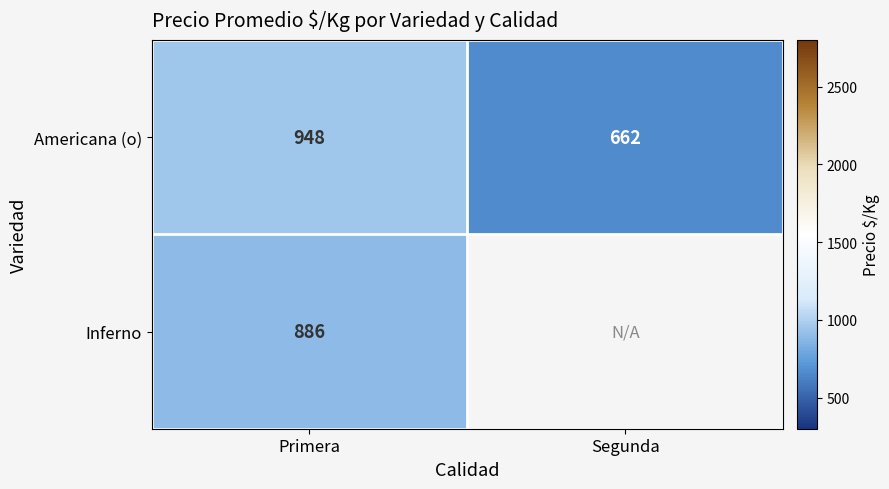

List the labels in order of Americana (o) value, smallest first.

Segunda, Primera